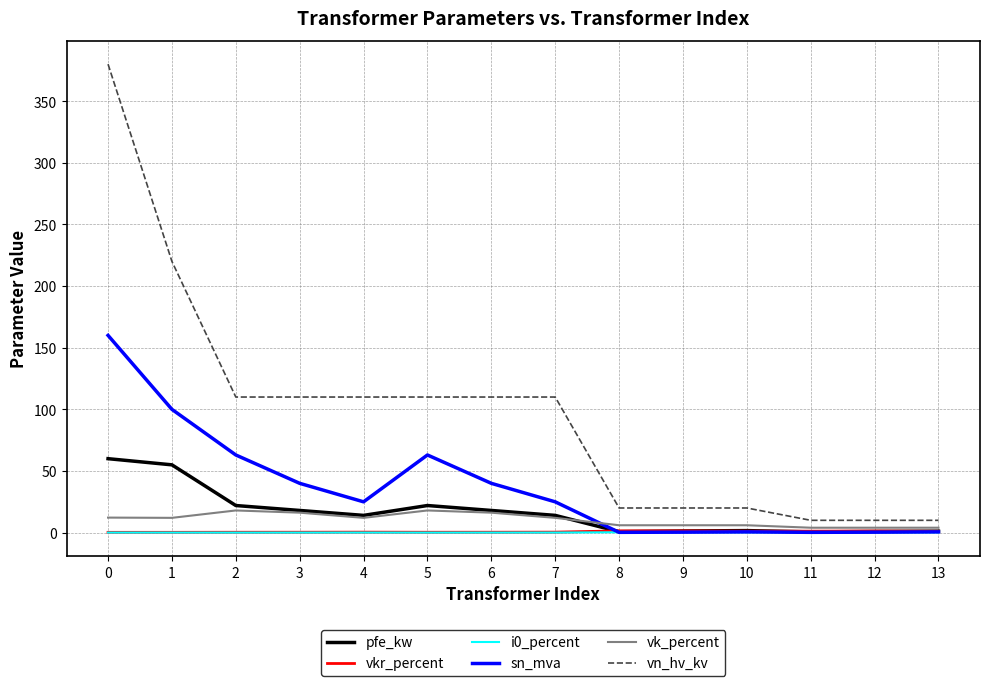

True or false: vkr_percent and vn_hv_kv cross at least once.

False